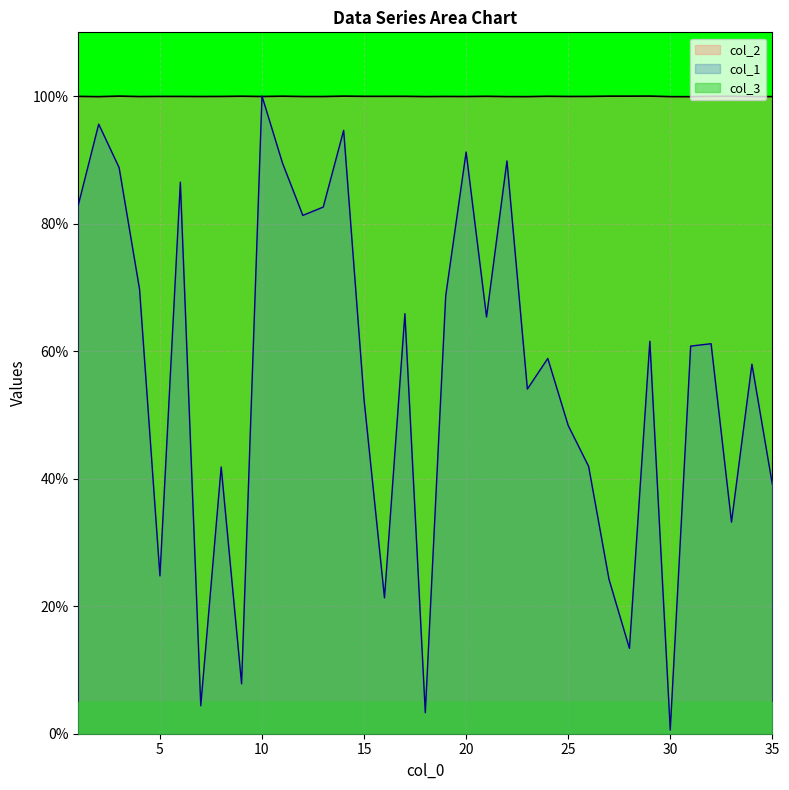

Which category has the lowest value in the col_1 series?

30